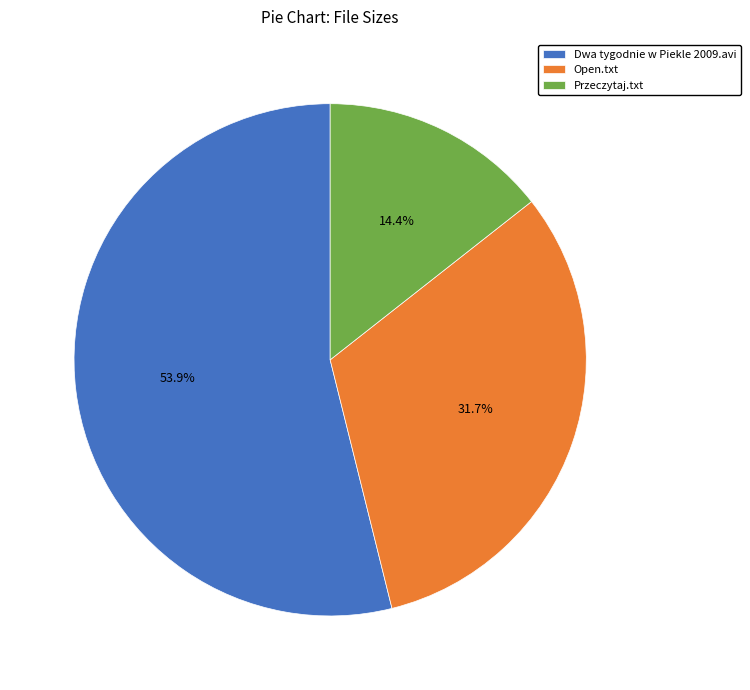

Is it true that Dwa tygodnie w Piekle 2009.avi is 61% of the pie?

False